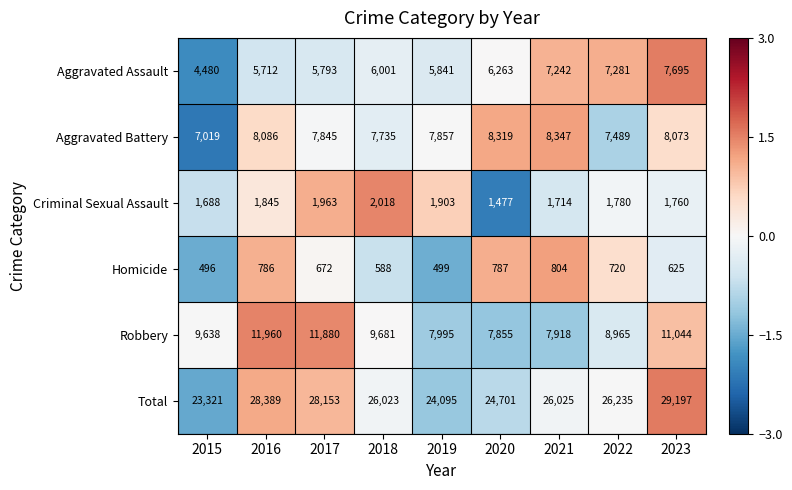

What is the sum of the Homicide values at 2018 and 2021?

1392